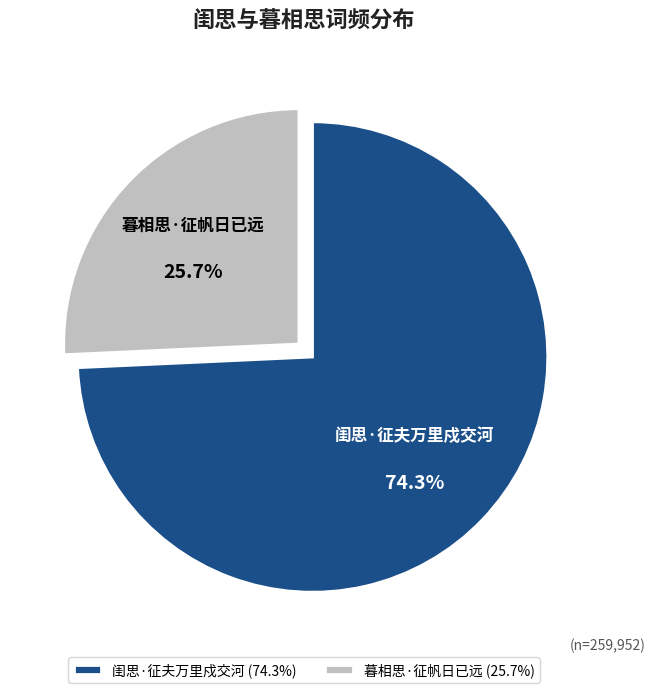

To the nearest percent, what percentage of the pie is 暮相思·征帆日已远?

26%